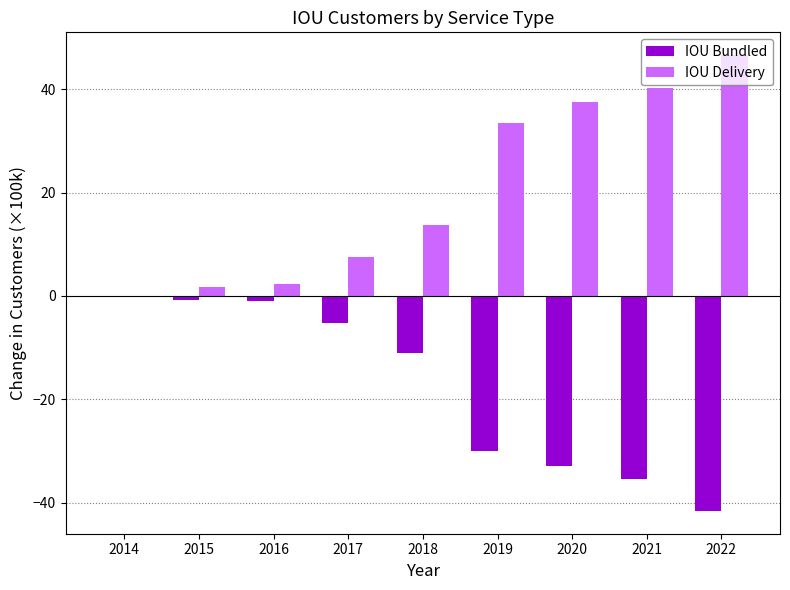

What is the total value across all series at 2017?

2.3